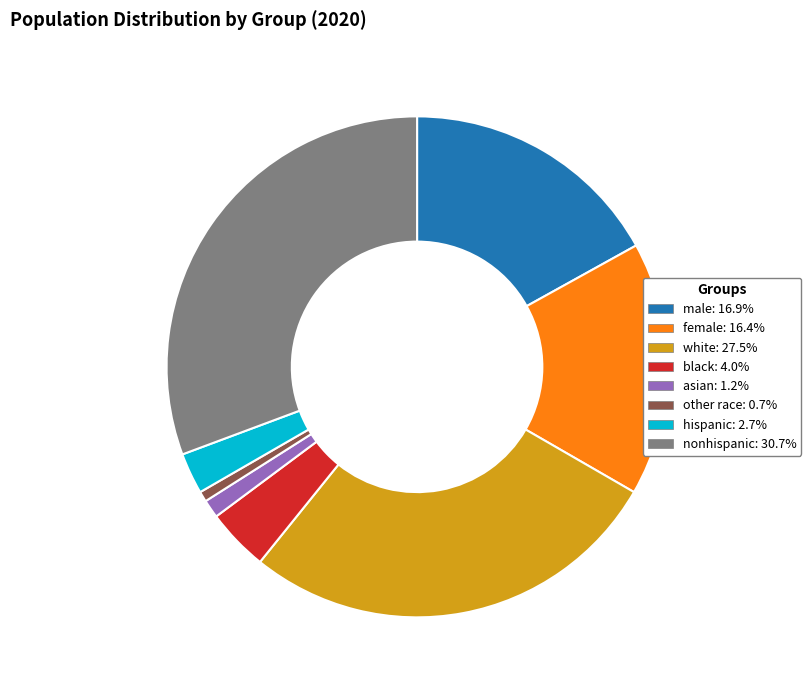

Rank the categories by value from highest to lowest.

nonhispanic, white, male, female, black, hispanic, asian, other race